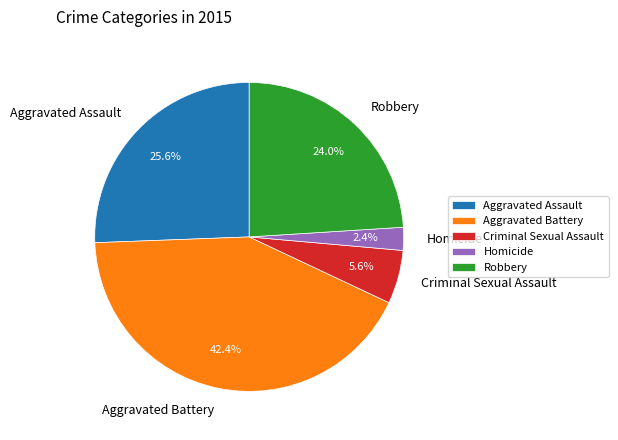

To the nearest percent, what is the difference between the Aggravated Battery and Robbery slice percentages?

18%